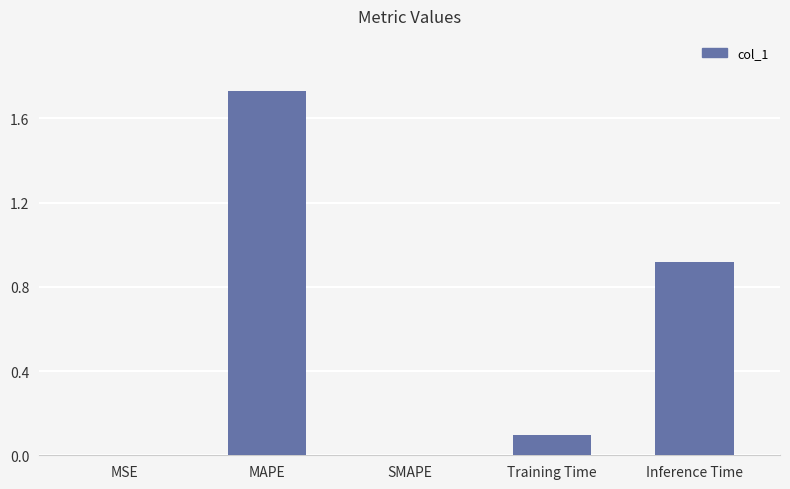

Is it true that the value at SMAPE is 0.0?

True